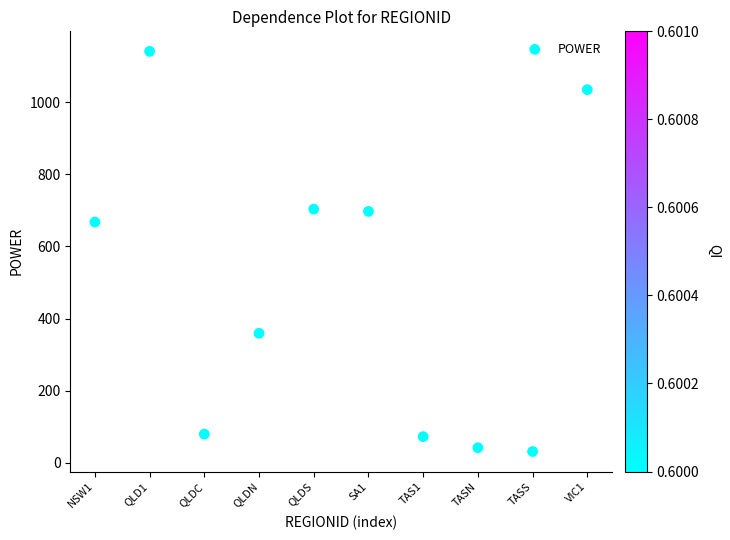

What Y value in the scatter plot is closest to 586?

667.8